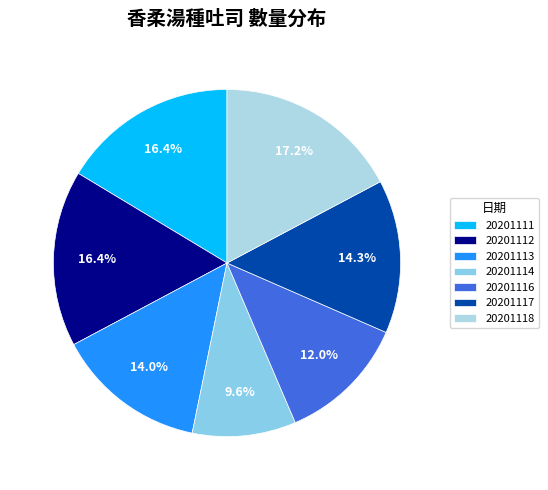

What is the change in value from 20201111 to 20201117?

-113